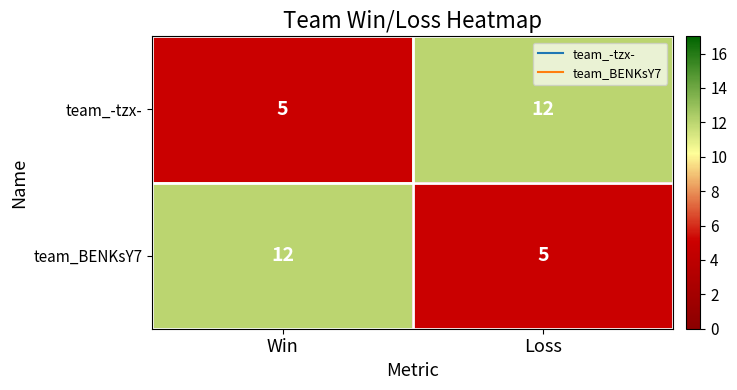

What is the total value across all series at Loss?

17